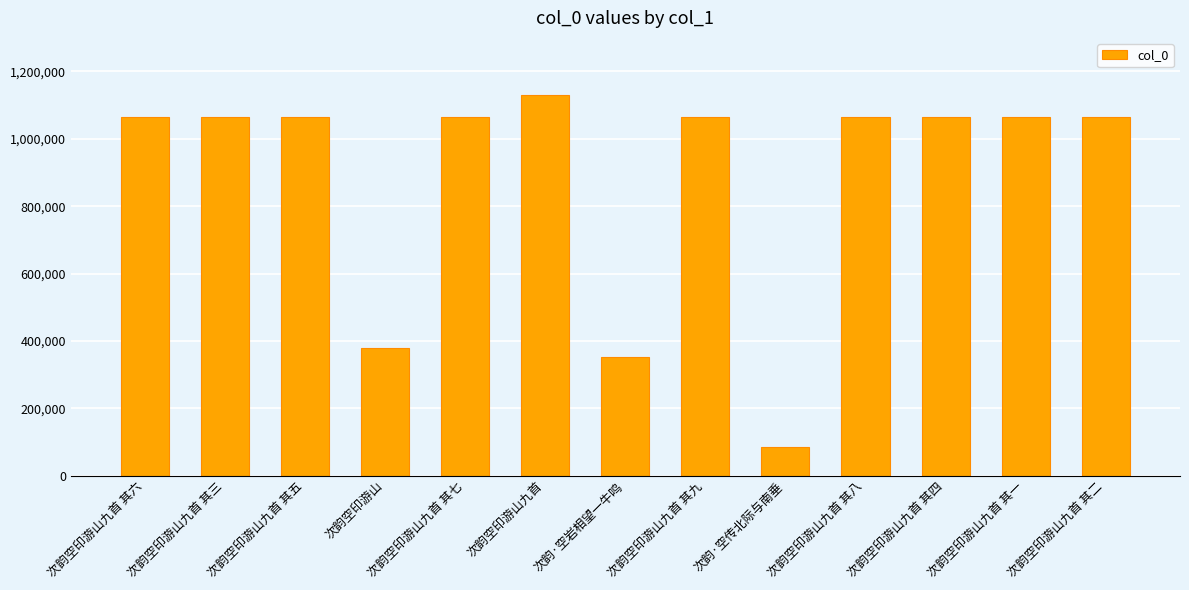

What is the value of the 12th bar from the left?

1064878